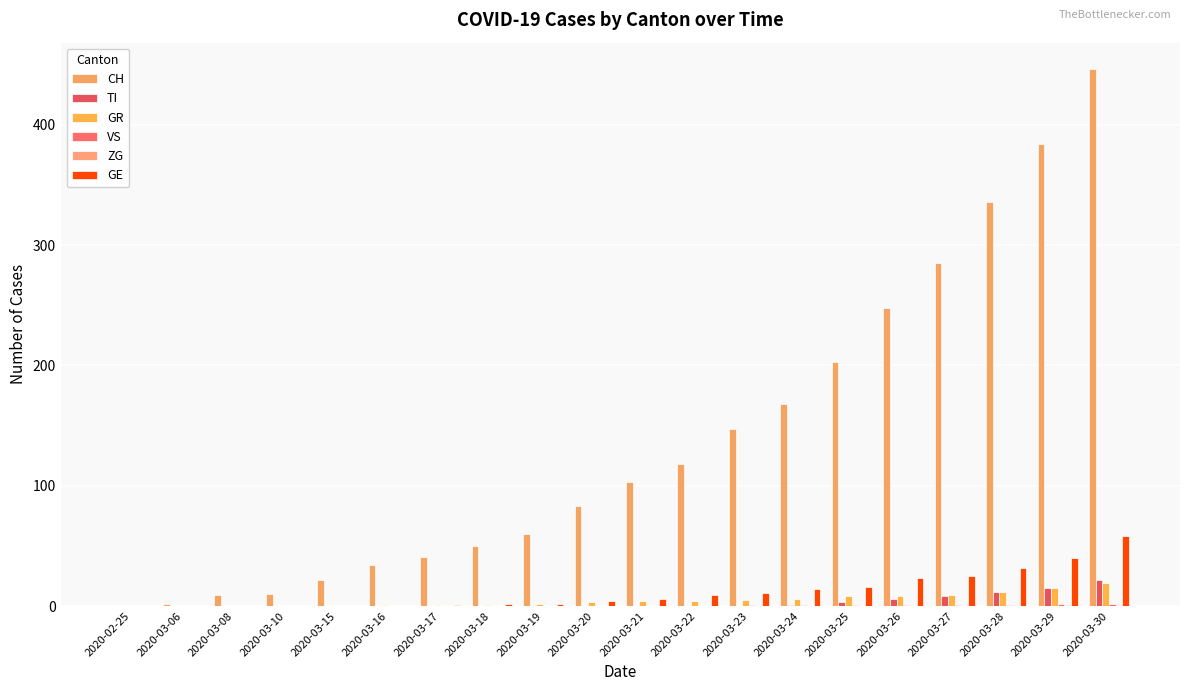

List the series in order of their peak value, highest first.

CH, GE, TI, GR, VS, ZG